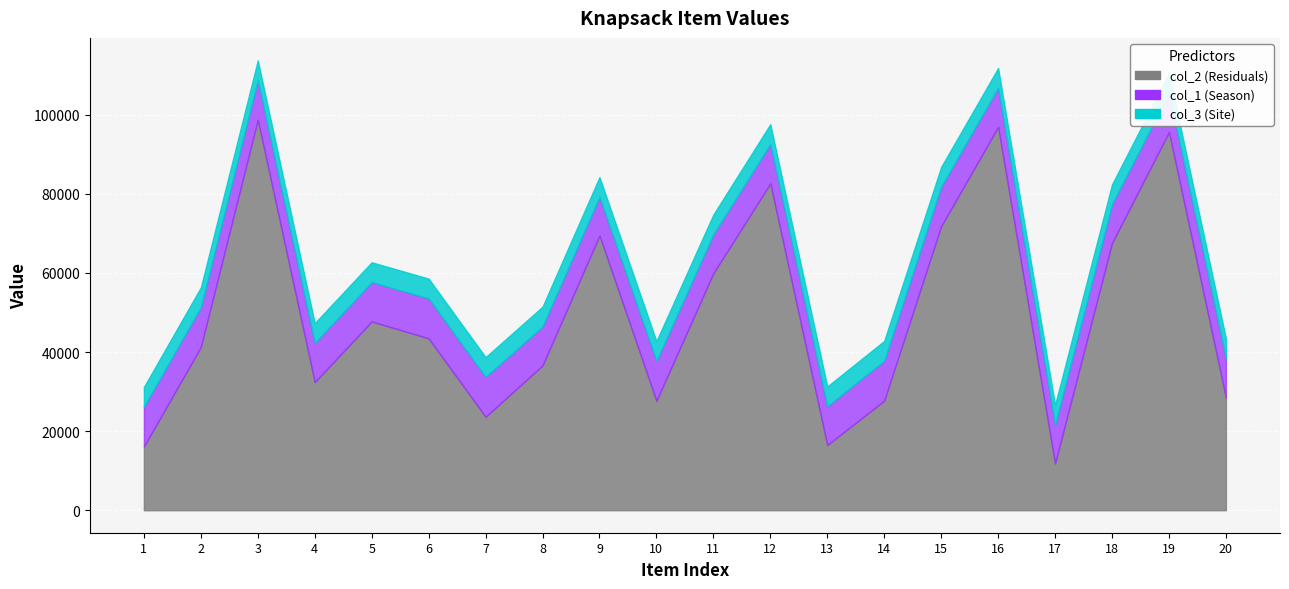

What are all the series names shown in the legend?

col_1, col_2, col_3